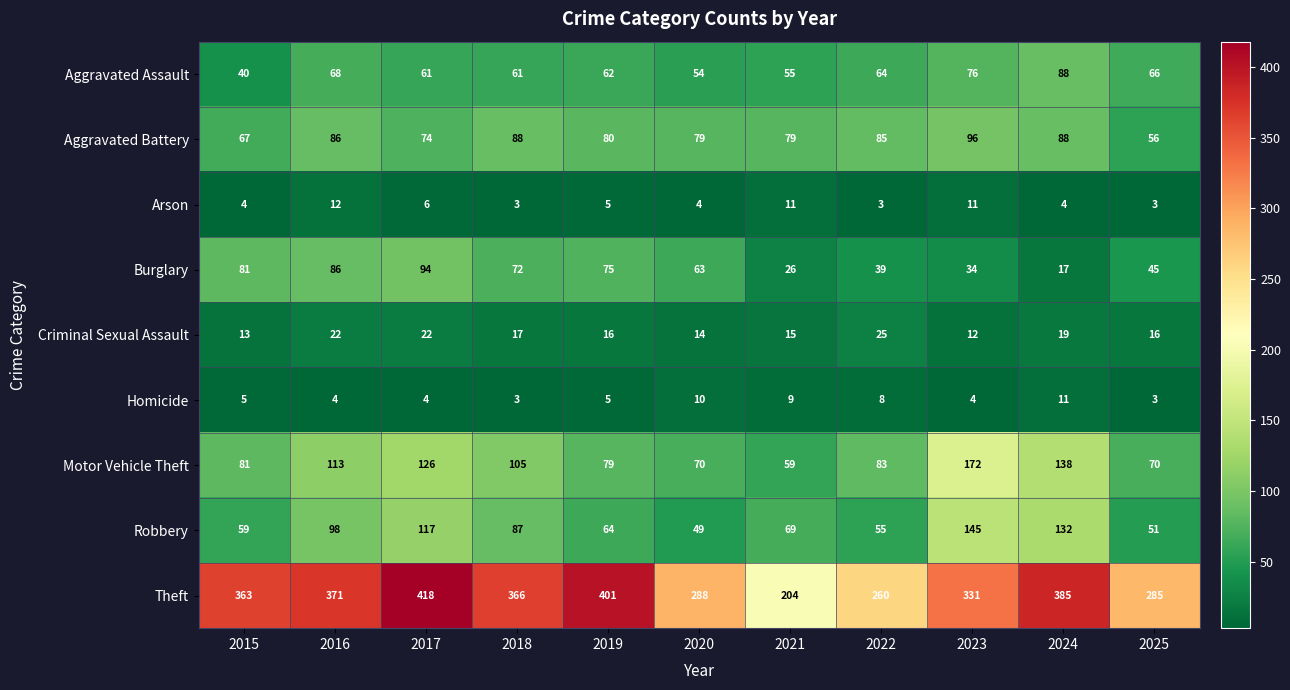

Is the value of Criminal Sexual Assault at 2016 greater than the value of Robbery at 2019?

No